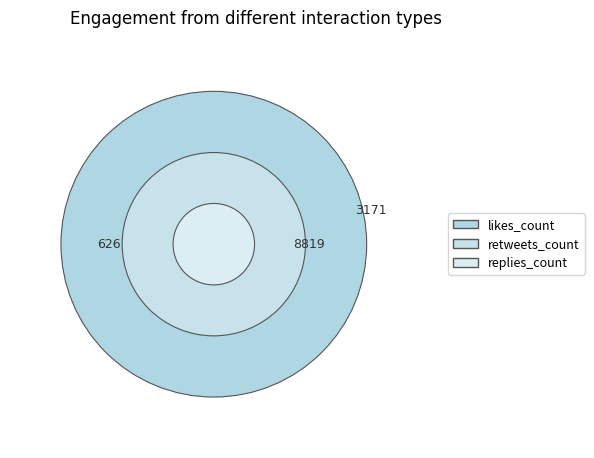

To the nearest percent, what is the average slice percentage?

2%